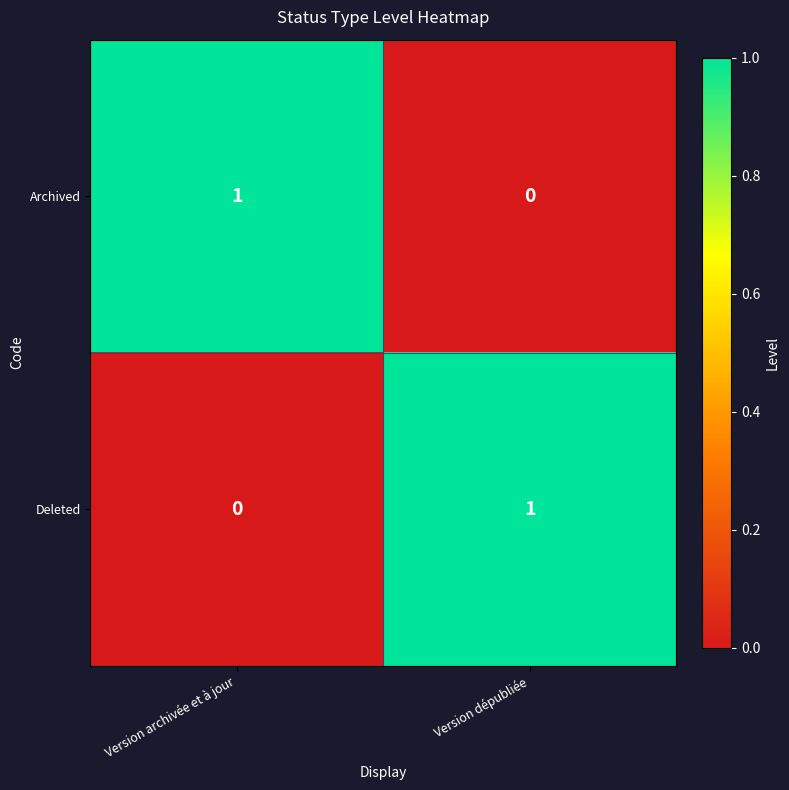

Which category has the highest value in the Archived series?

Version archivée et à jour